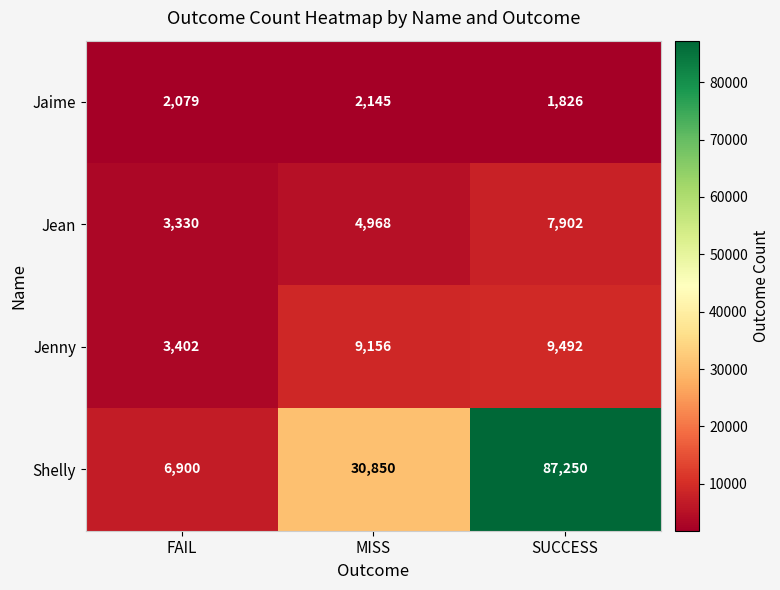

Which series has the largest total across all categories?

Shelly